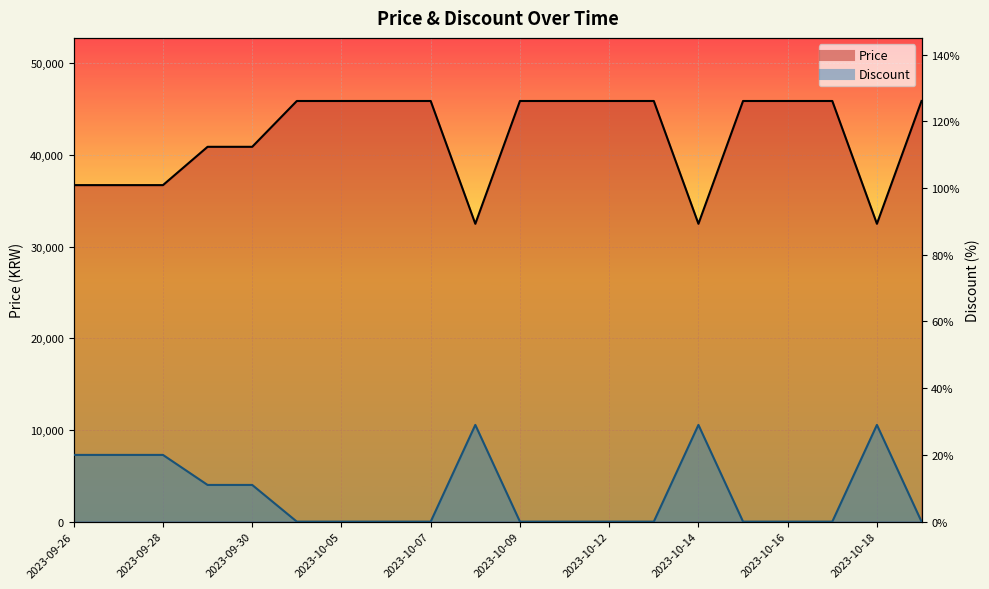

True or false: Discount and Price cross at least once.

False